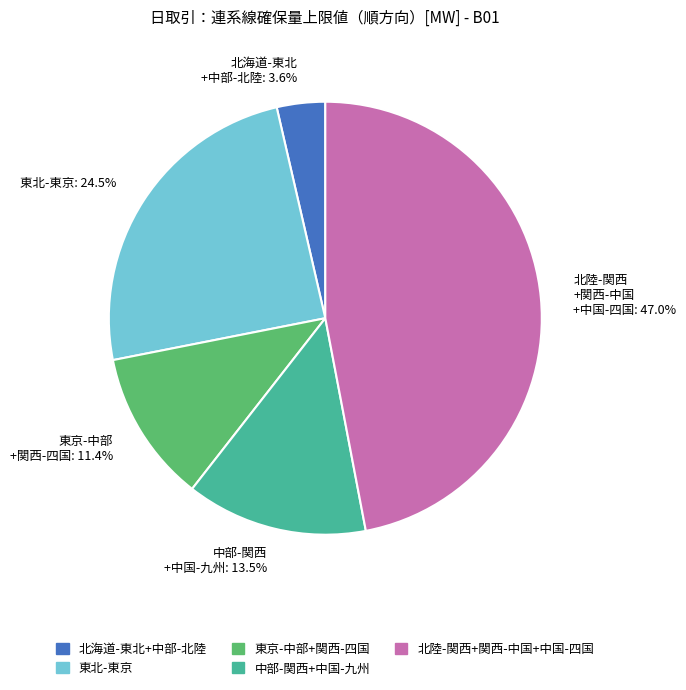

Is there a majority slice in this chart?

No